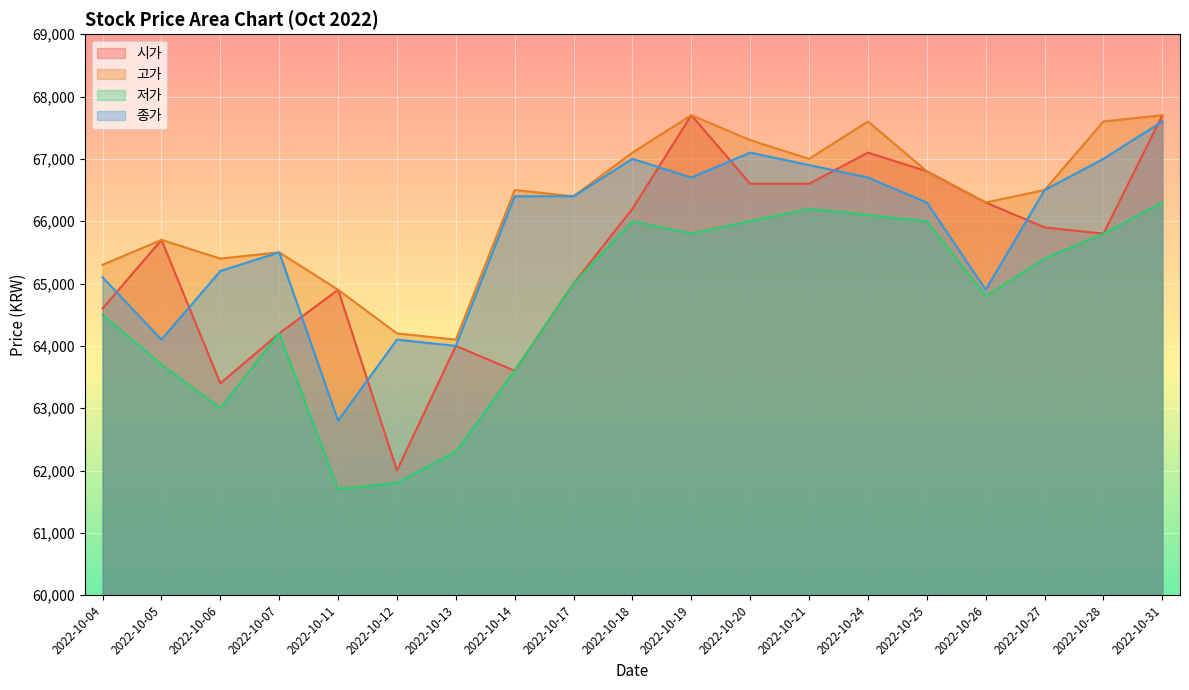

At which label does 시가 reach its minimum?

2022-10-12